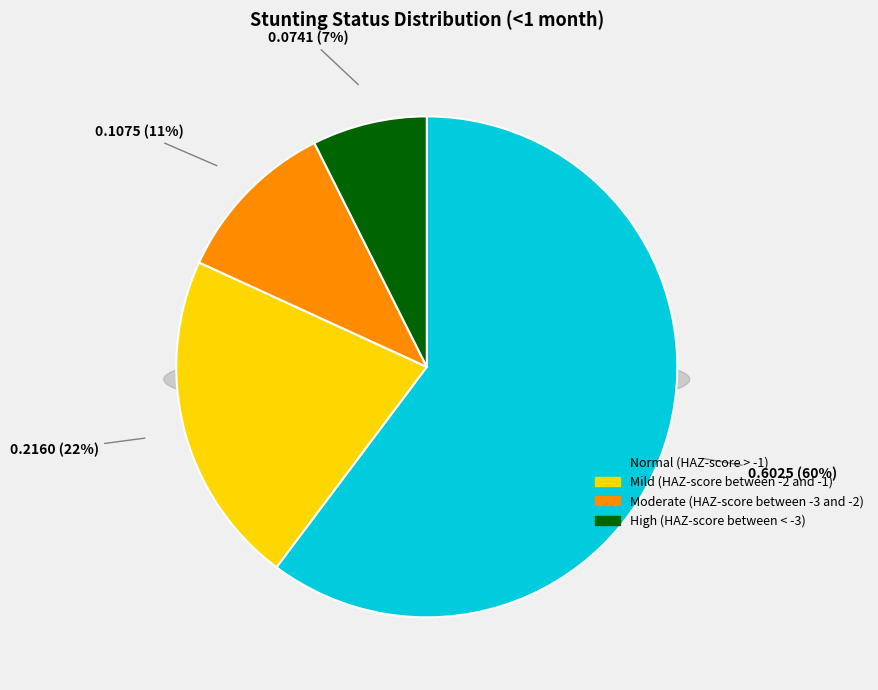

Rank the categories by value from lowest to highest.

High (HAZ-score between < -3), Moderate (HAZ-score between -3 and -2), Mild (HAZ-score between -2 and -1), Normal (HAZ-score > -1)